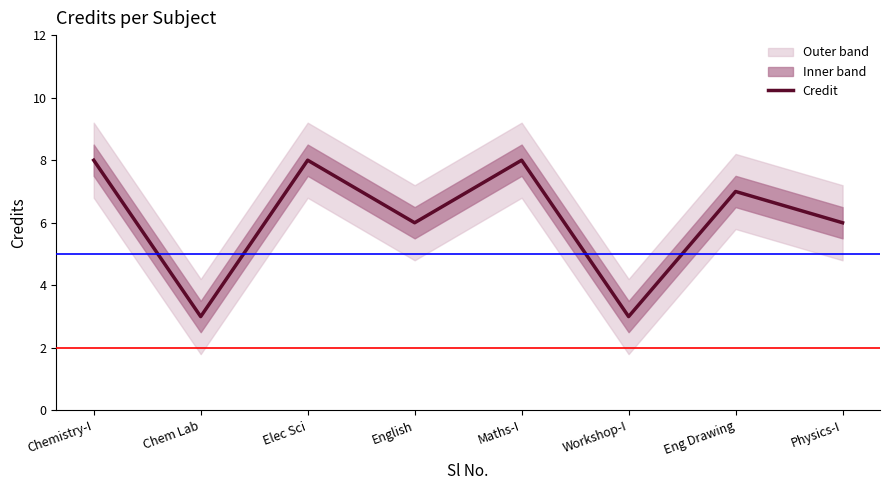

Is this an area chart (filled region under the line)?

No